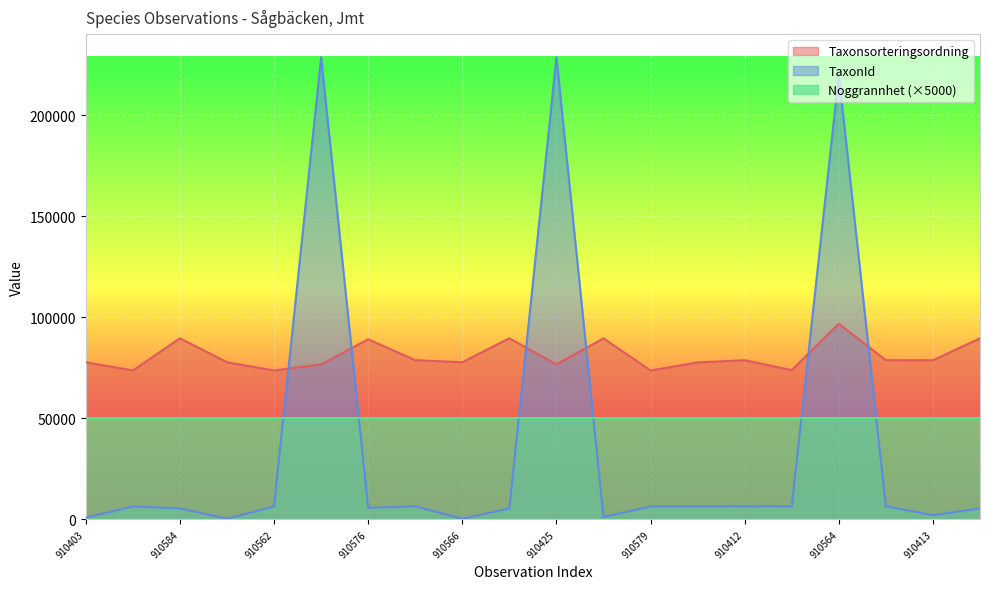

True or false: TaxonId has a value of 2642 at 111910570.

False